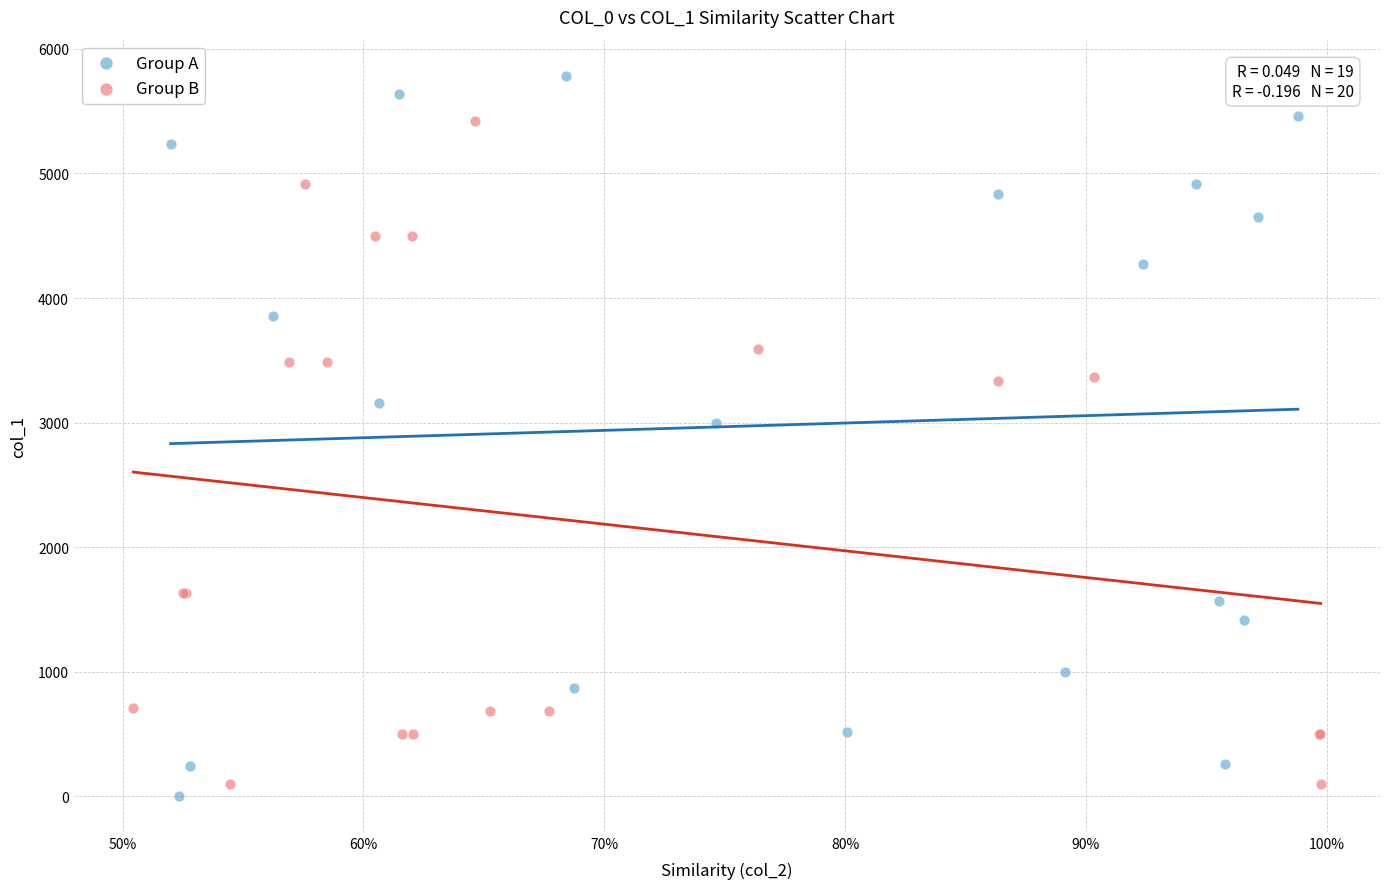

Which series contains the lowest Y value?

Group A